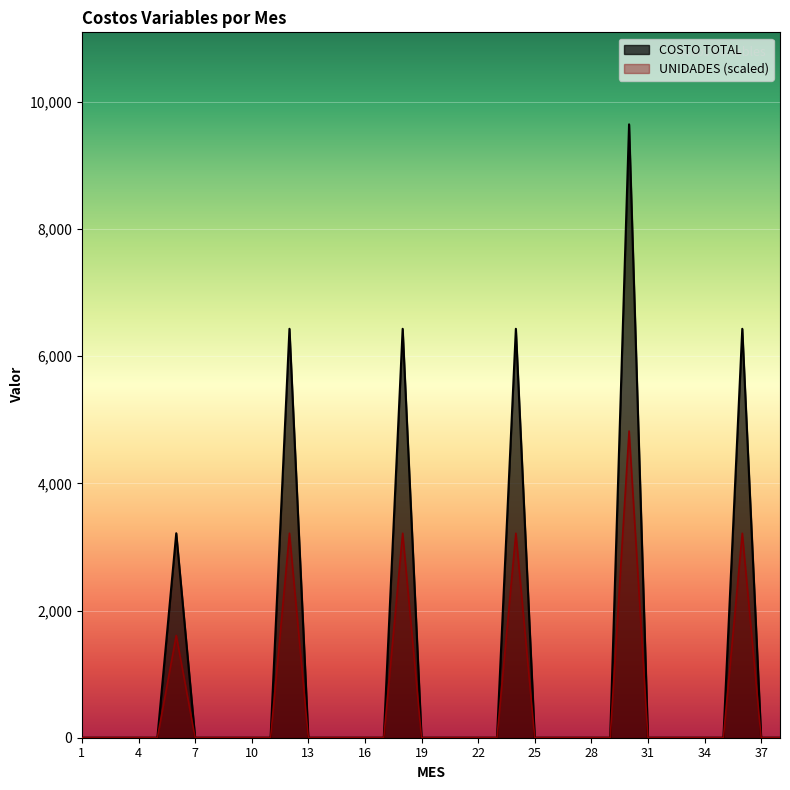

What are all the series names shown in the legend?

COSTO TOTAL, UNIDADES (scaled)